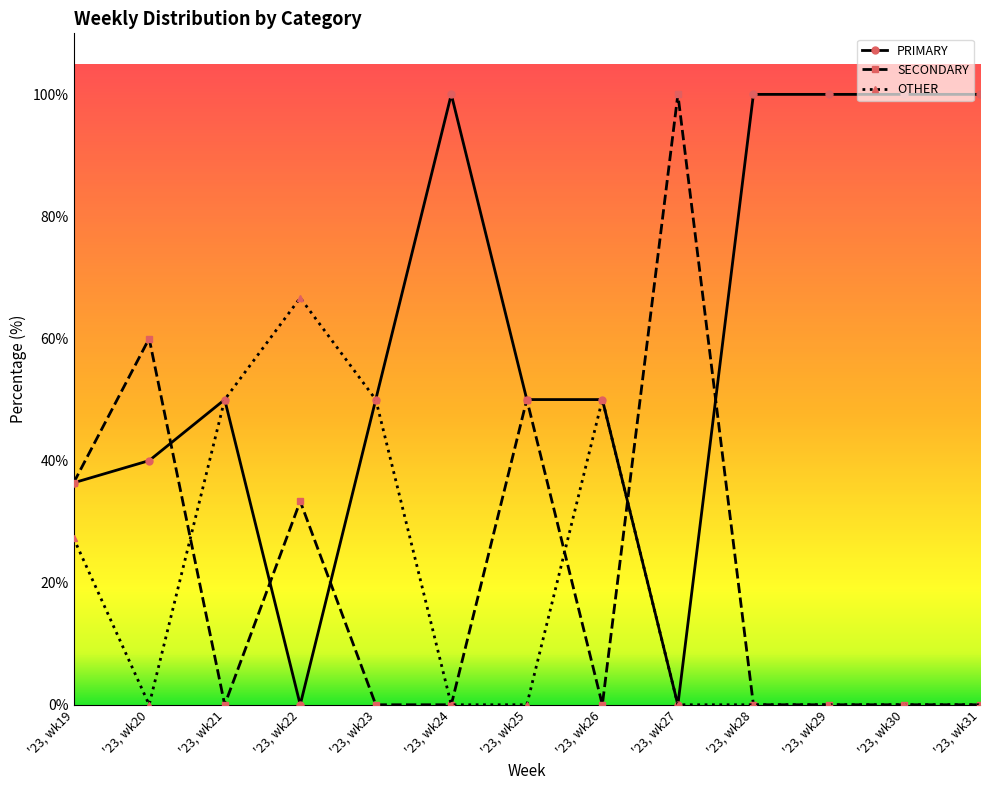

Does the chart display data point markers on the line(s)?

Yes